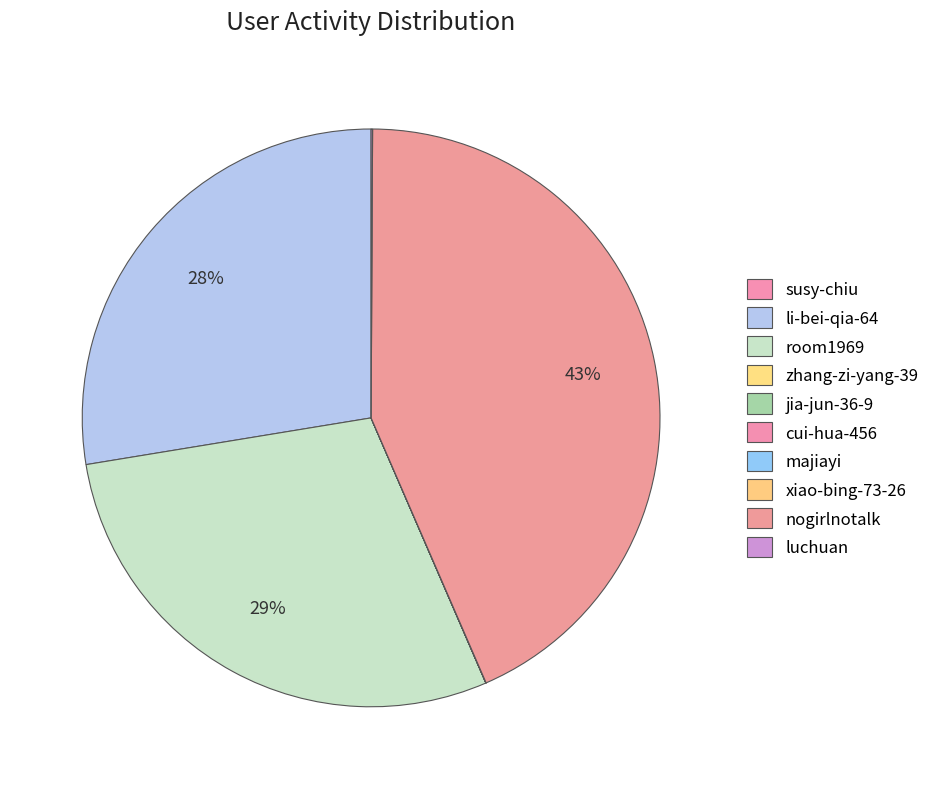

How many segments does this pie chart have?

10